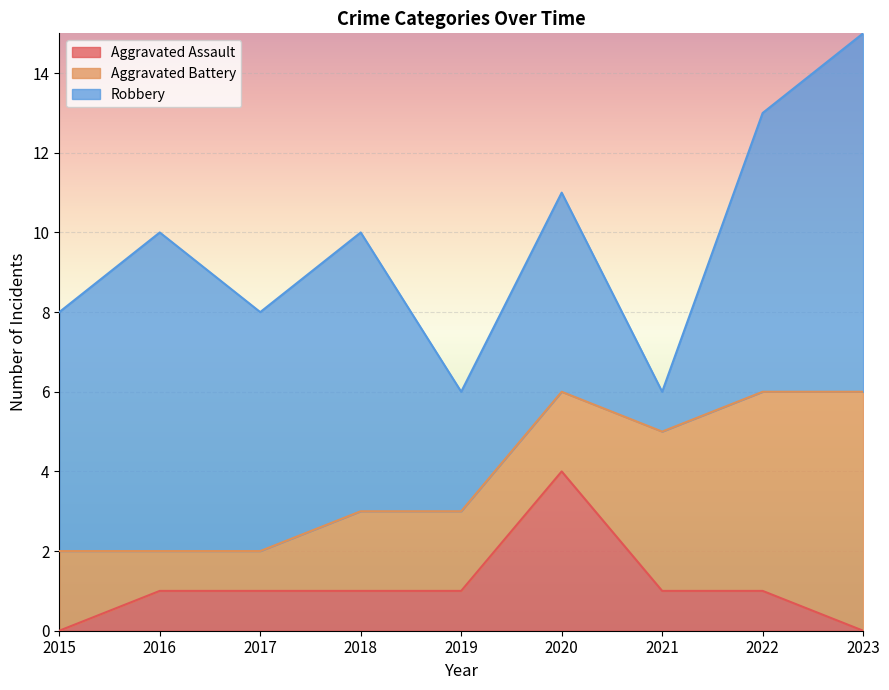

Rank the categories by Aggravated Assault value from lowest to highest.

2015, 2023, 2016, 2017, 2018, 2019, 2021, 2022, 2020